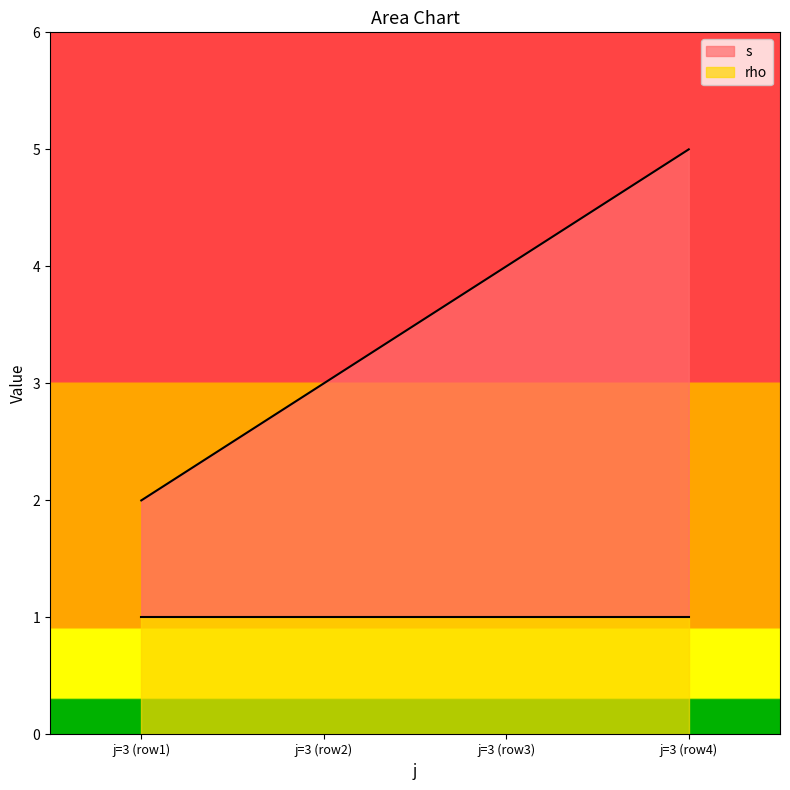

True or false: there are more than 2 points higher than both neighbors.

False